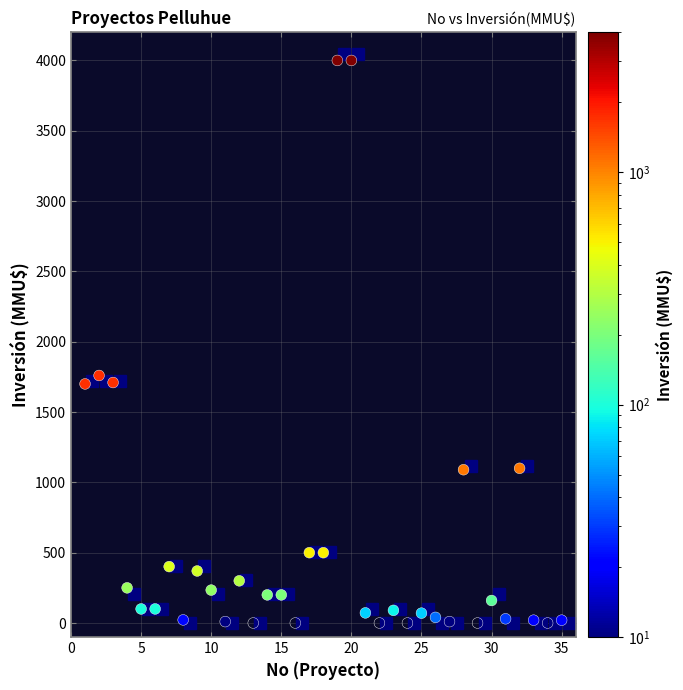

What is the range of Y values (max minus min)?

4000